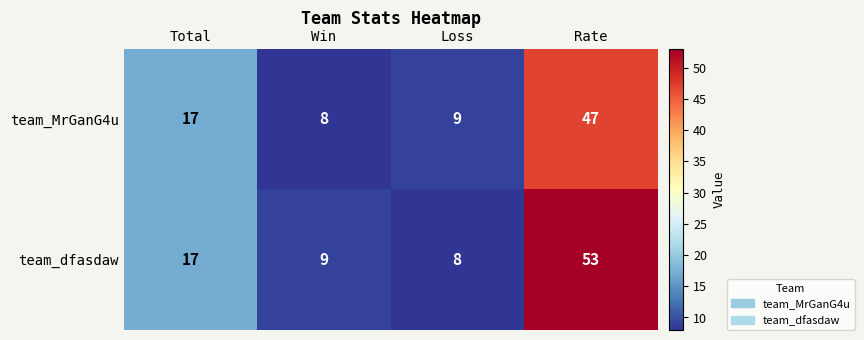

What is the greatest value displayed?

53